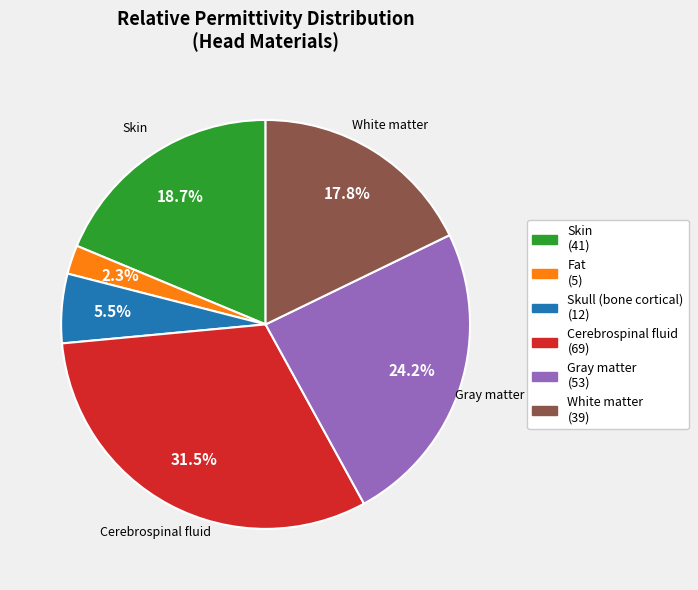

Which slice is the largest?

Cerebrospinal fluid